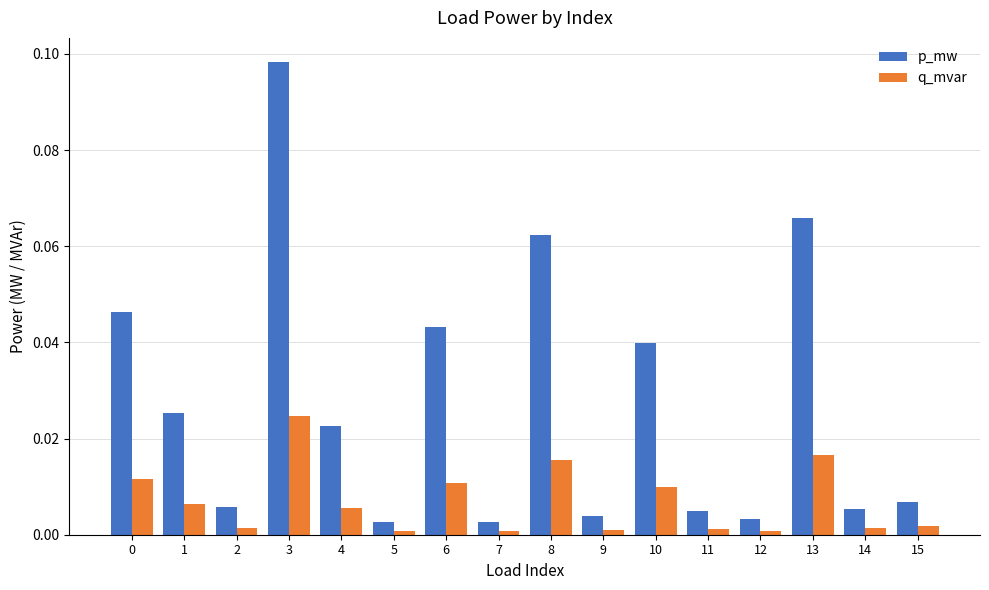

At which label does p_mw reach its peak?

3